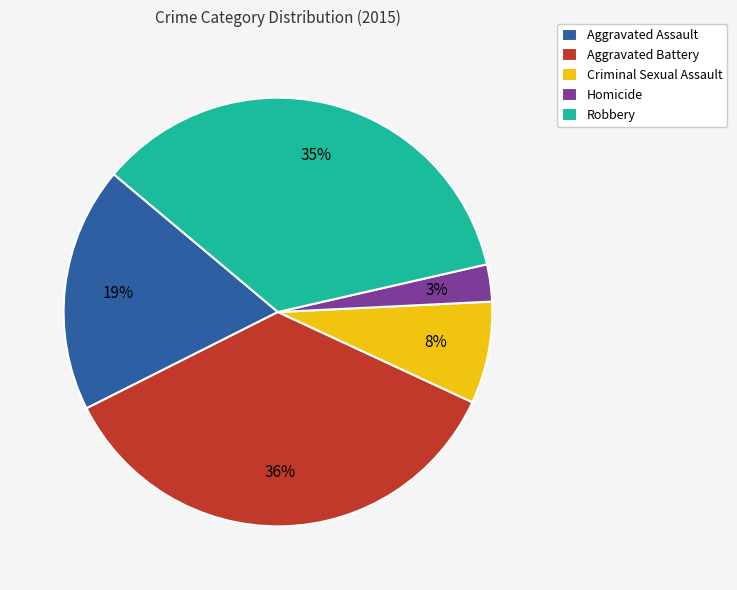

Which slice is the smallest?

Homicide